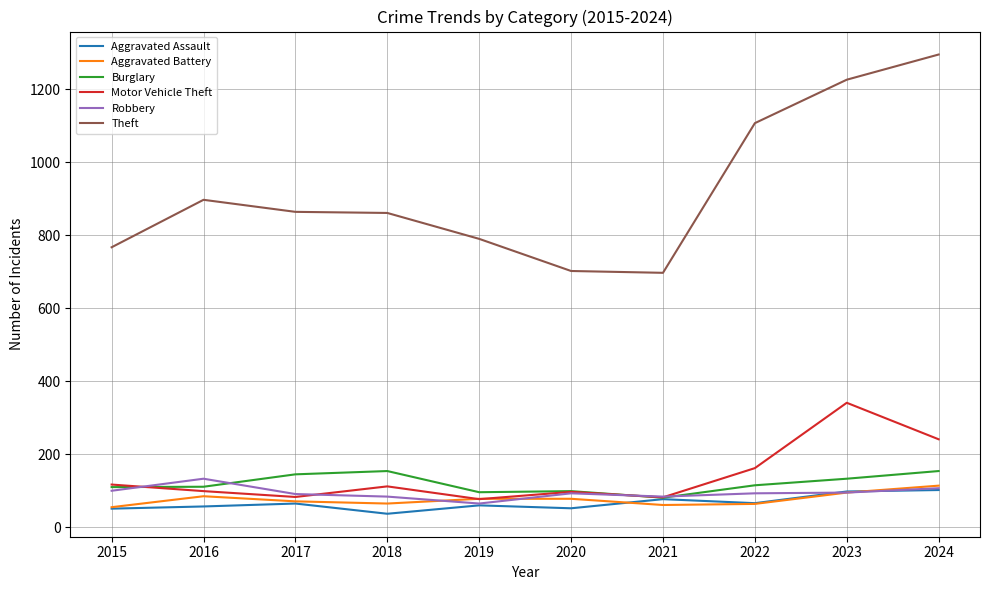

Rank the series by their maximum value, from highest to lowest.

Theft, Motor Vehicle Theft, Burglary, Robbery, Aggravated Battery, Aggravated Assault